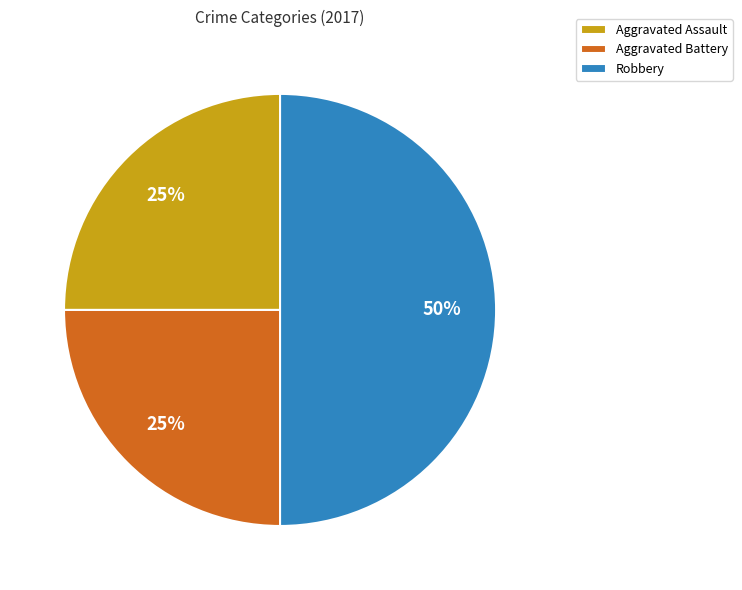

Count the number of slices in the pie.

3